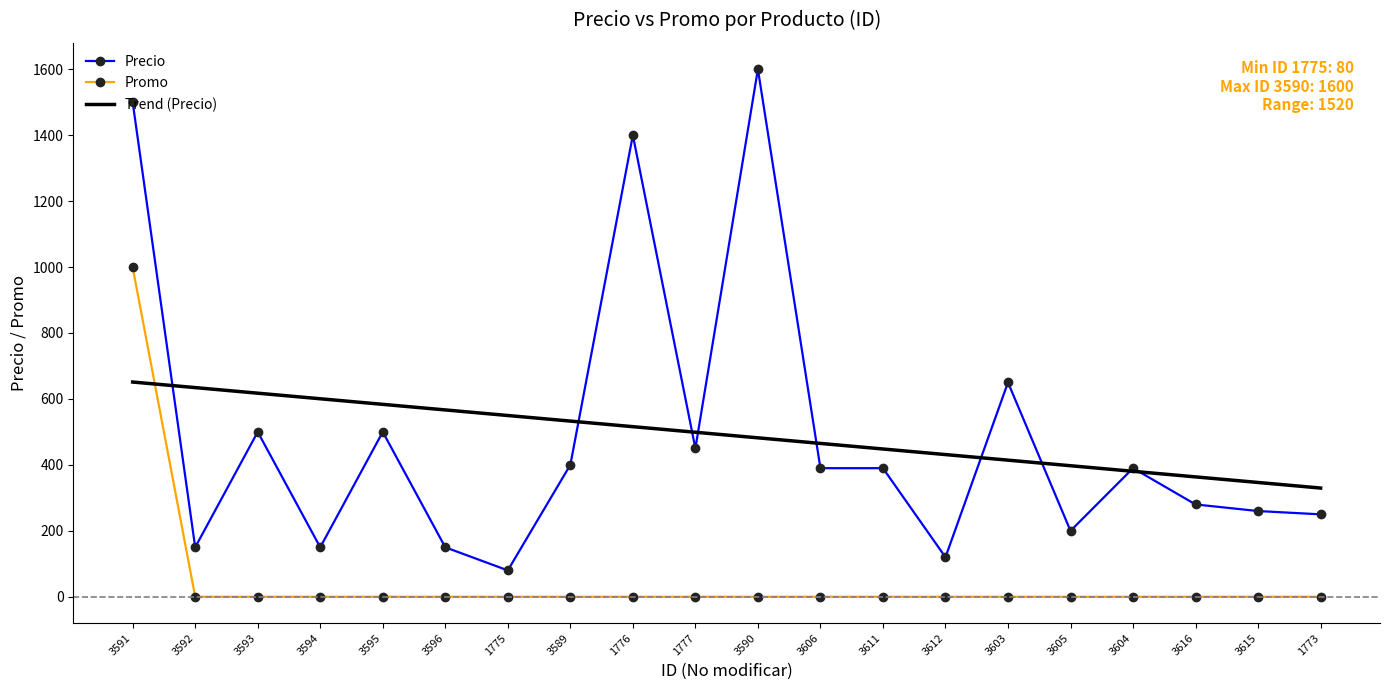

Rank the series by their maximum value, from highest to lowest.

Precio, Promo, Trend (Precio)